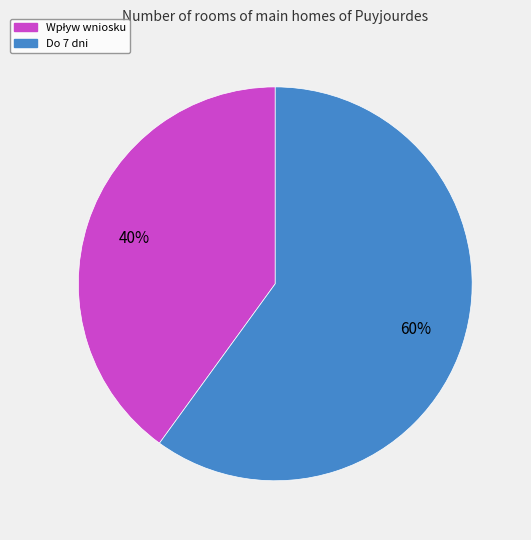

What is the largest slice in the pie chart?

Do 7 dni